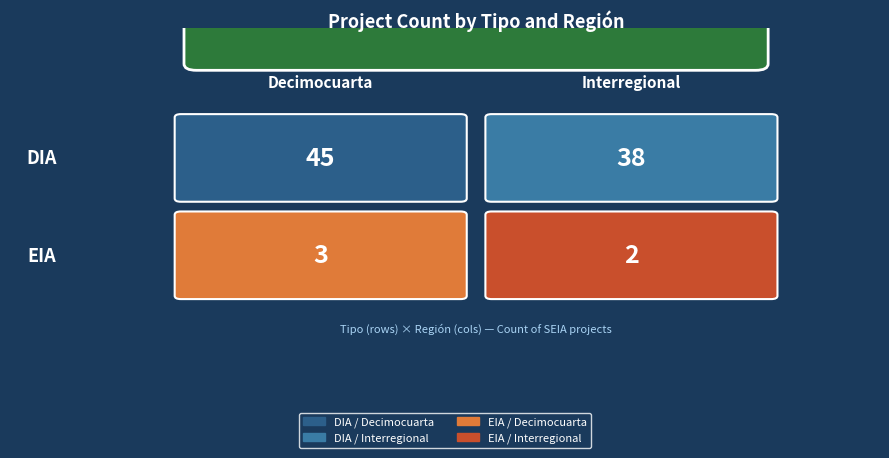

Which category has the lowest value in the Interregional series?

EIA